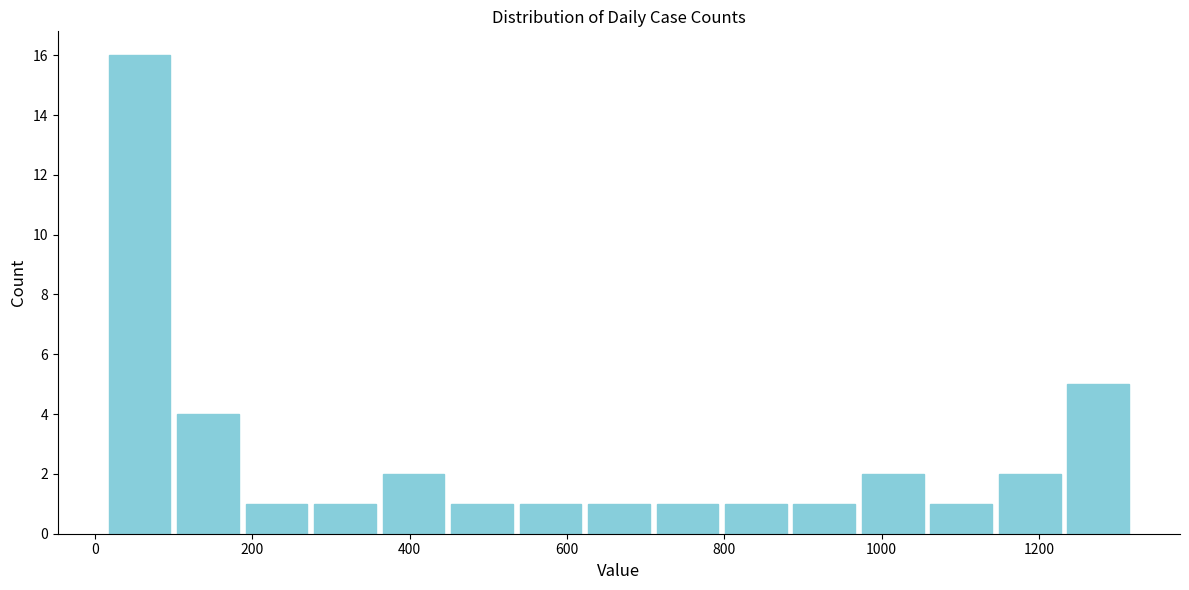

Reading left to right, list every bar in this chart as the range it spans on the x-axis followed by its height. Neither the bar edges nor the heights are printed on the chart, so give them approximately, as read against the axes.

20 to 100: 16
100 to 180: 4
180 to 280: 1
280 to 360: 1
360 to 440: 2
440 to 540: 1
540 to 620: 1
620 to 700: 1
700 to 800: 1
800 to 880: 1
880 to 980: 1
980 to 1060: 2
1060 to 1140: 1
1140 to 1240: 2
1240 to 1320: 5